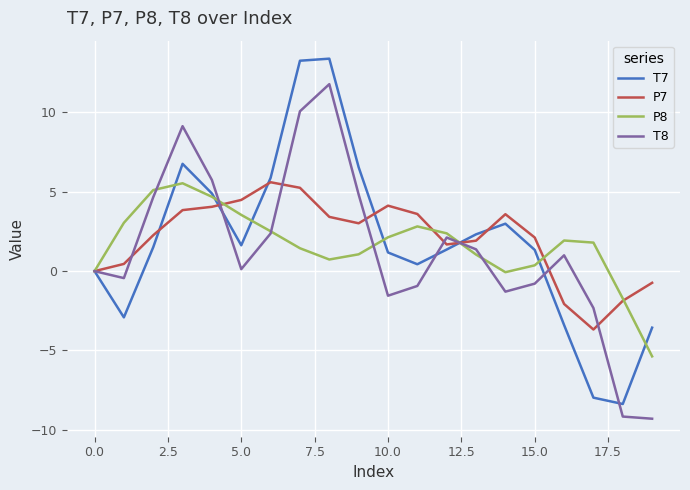

What is the difference between the maximum and minimum values in the T7 series?

21.8